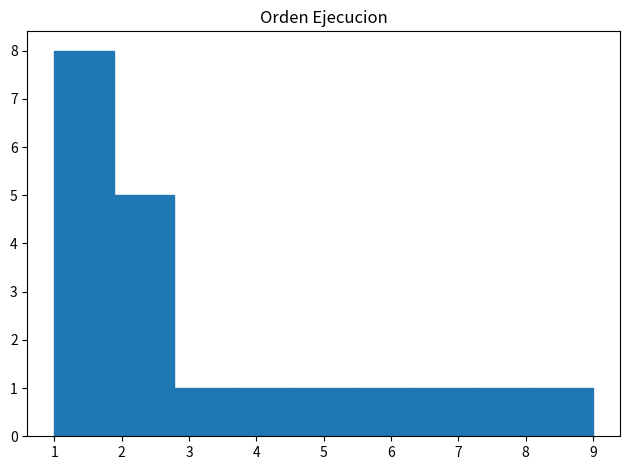

Reading left to right, transcribe this chart: for each bar, give the range it covers on the x-axis and its height. Neither the bar edges nor the heights are printed on the chart, so give them approximately, as read against the axes.

1.0 to 1.9: 8
1.9 to 2.8: 5
2.8 to 3.7: 1
3.7 to 4.6: 1
4.6 to 5.4: 1
5.4 to 6.3: 1
6.3 to 7.2: 1
7.2 to 8.1: 1
8.1 to 9.0: 1